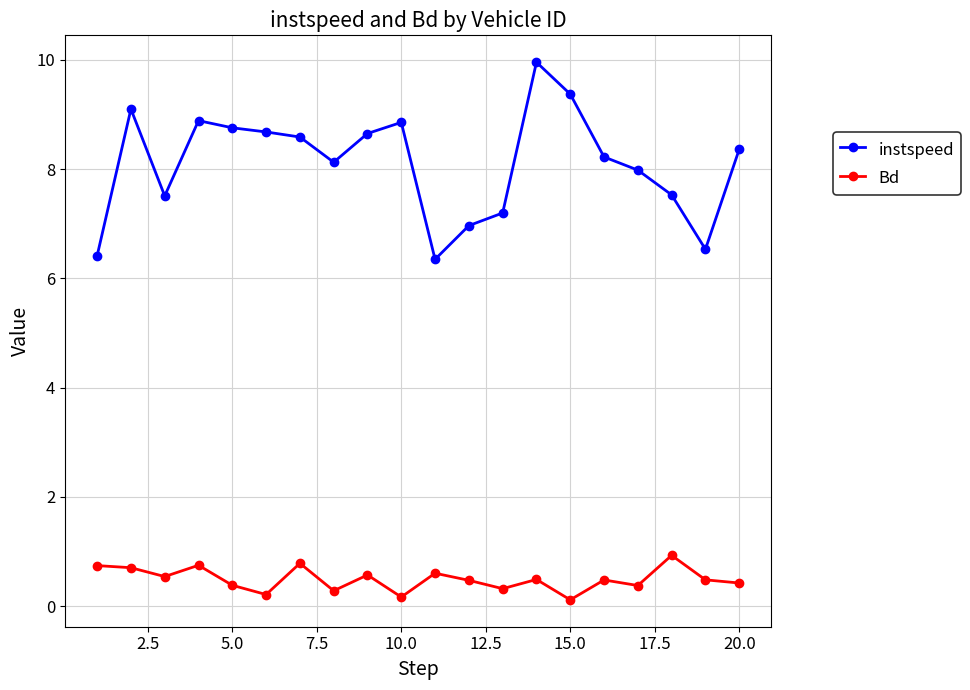

What is the maximum value for instspeed?

10.0